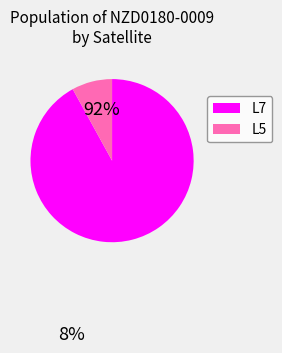

The L5 slice represents 8% of the pie. True or false?

True